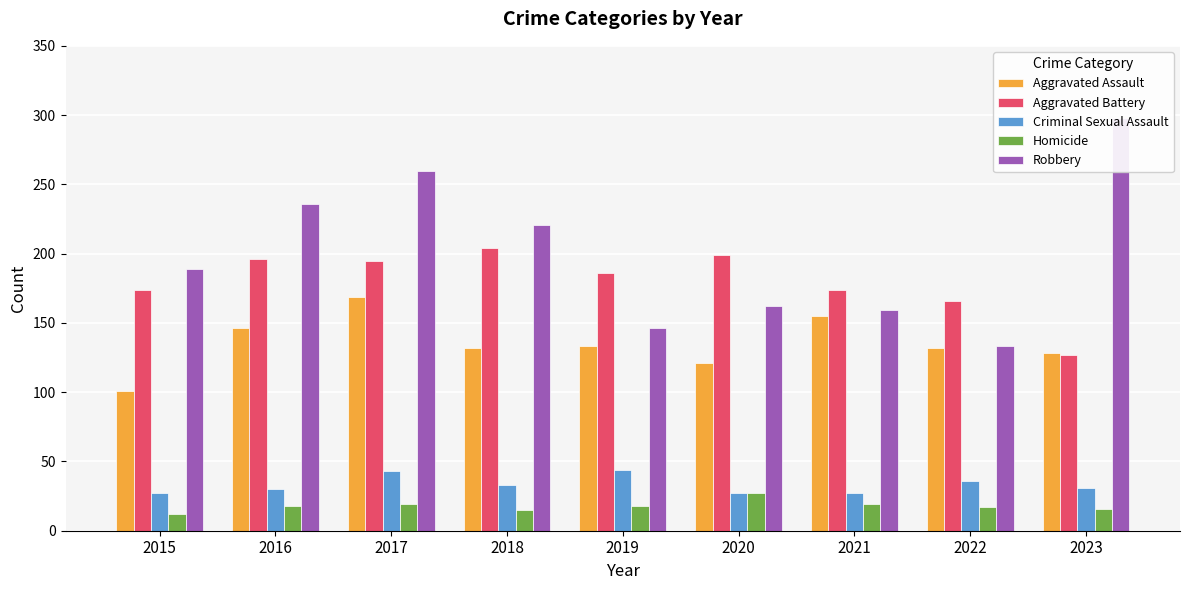

What is the sum of all Aggravated Assault values?

1217